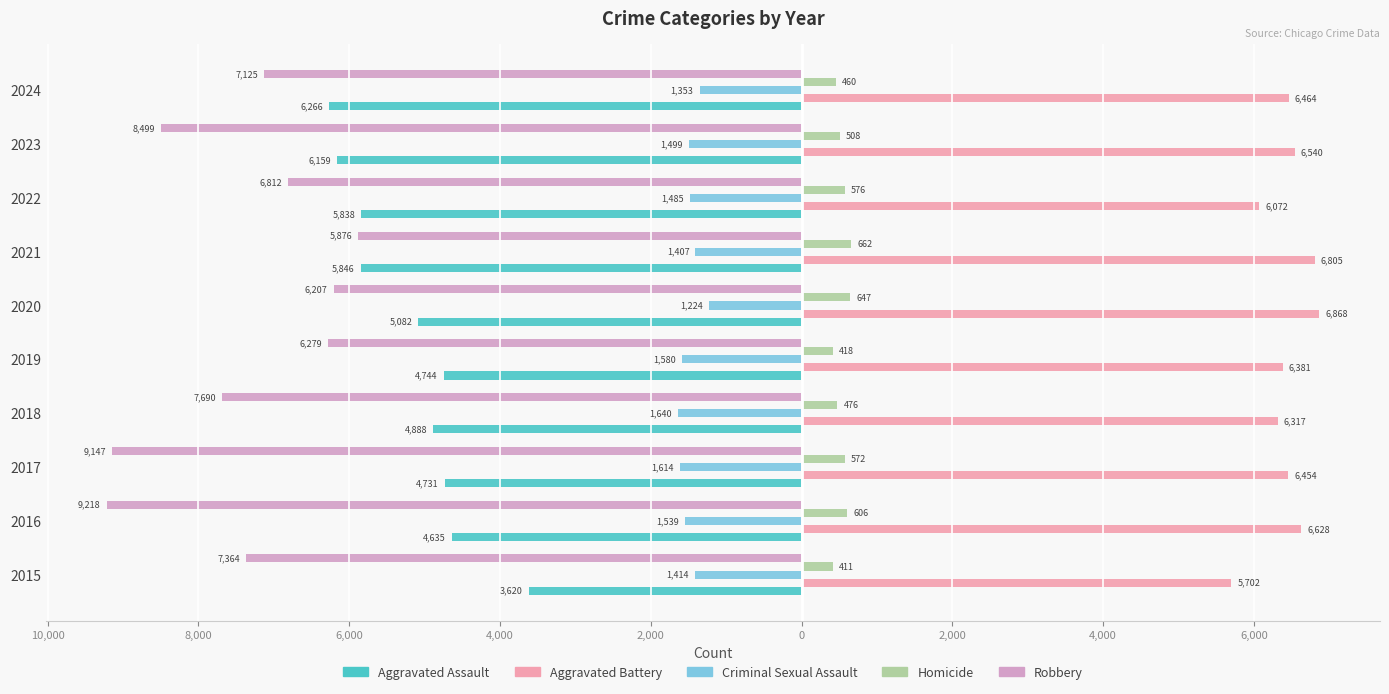

What is the average value of the Aggravated Assault series?

-5181